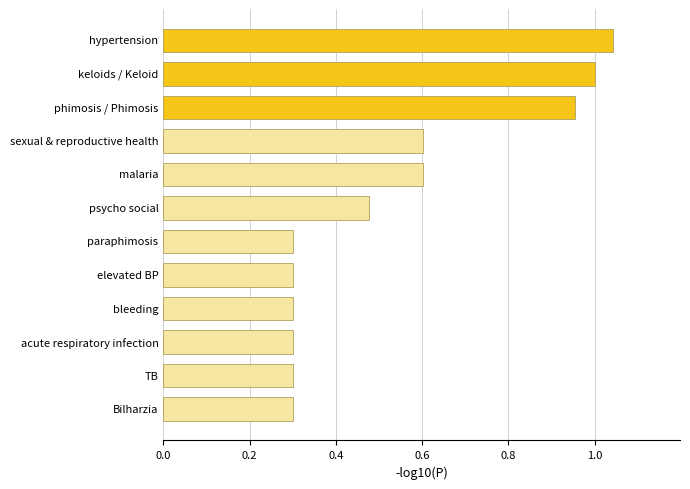

At which category does the chart reach its peak across all series?

hypertension